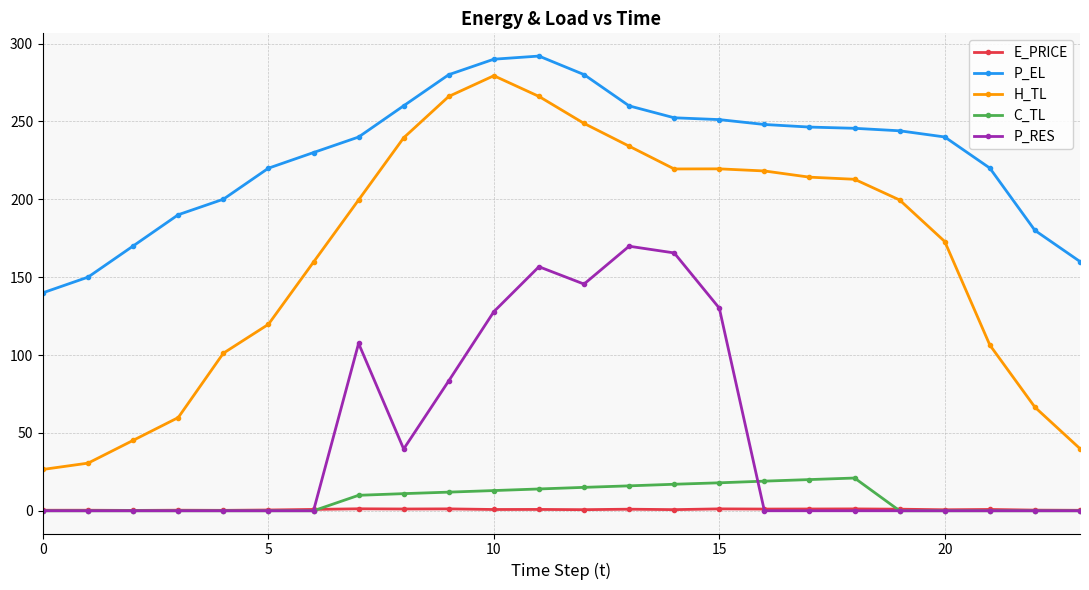

What is the highest value of the H_TL series?

279.3